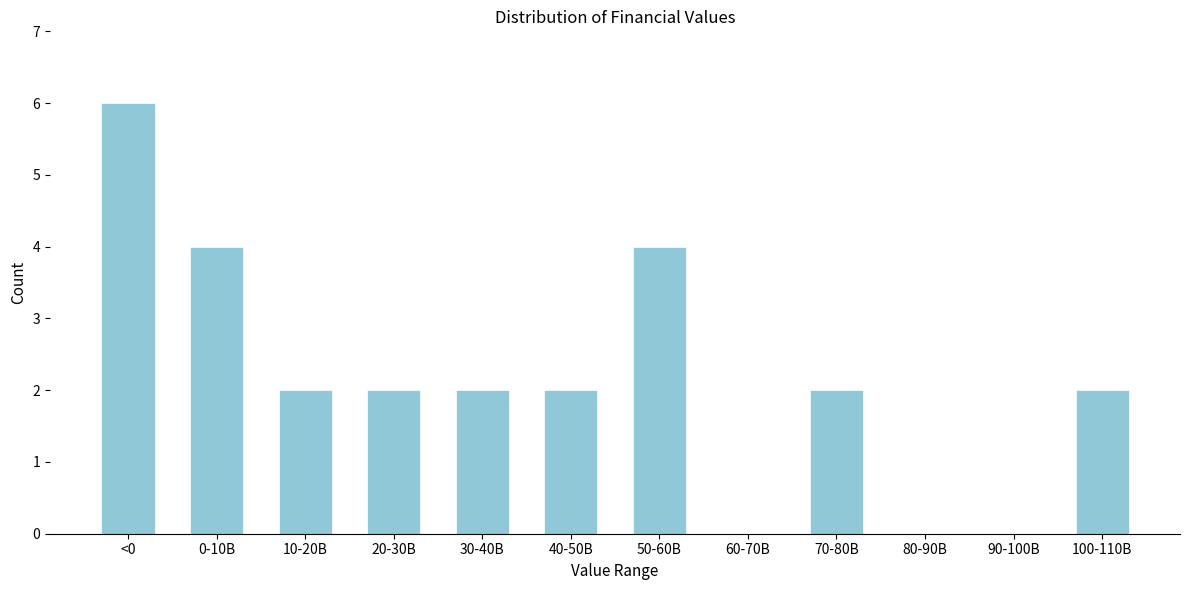

Reading right to left, list all the values displayed in this chart.

100-110B=2	90-100B=0	80-90B=0	70-80B=2	60-70B=0	50-60B=4	40-50B=2	30-40B=2	20-30B=2	10-20B=2	0-10B=4	<0=6